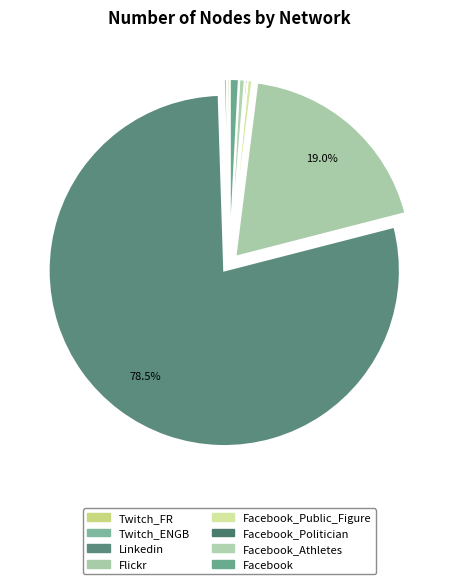

What is the smallest slice in the pie chart?

Facebook_Politician